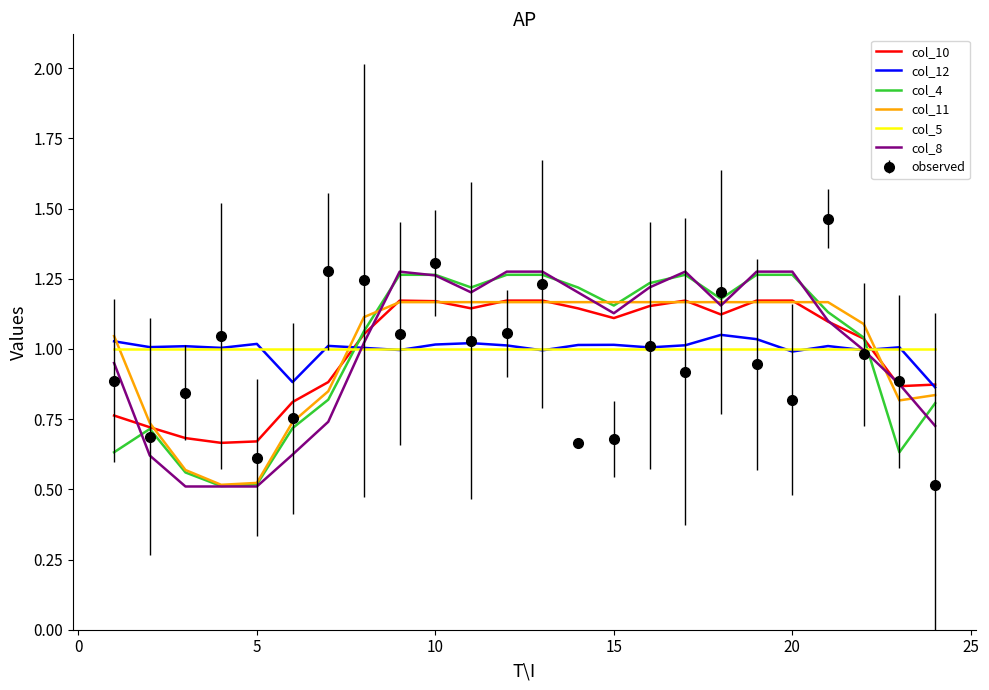

Which series has the widest spread of values?

observed